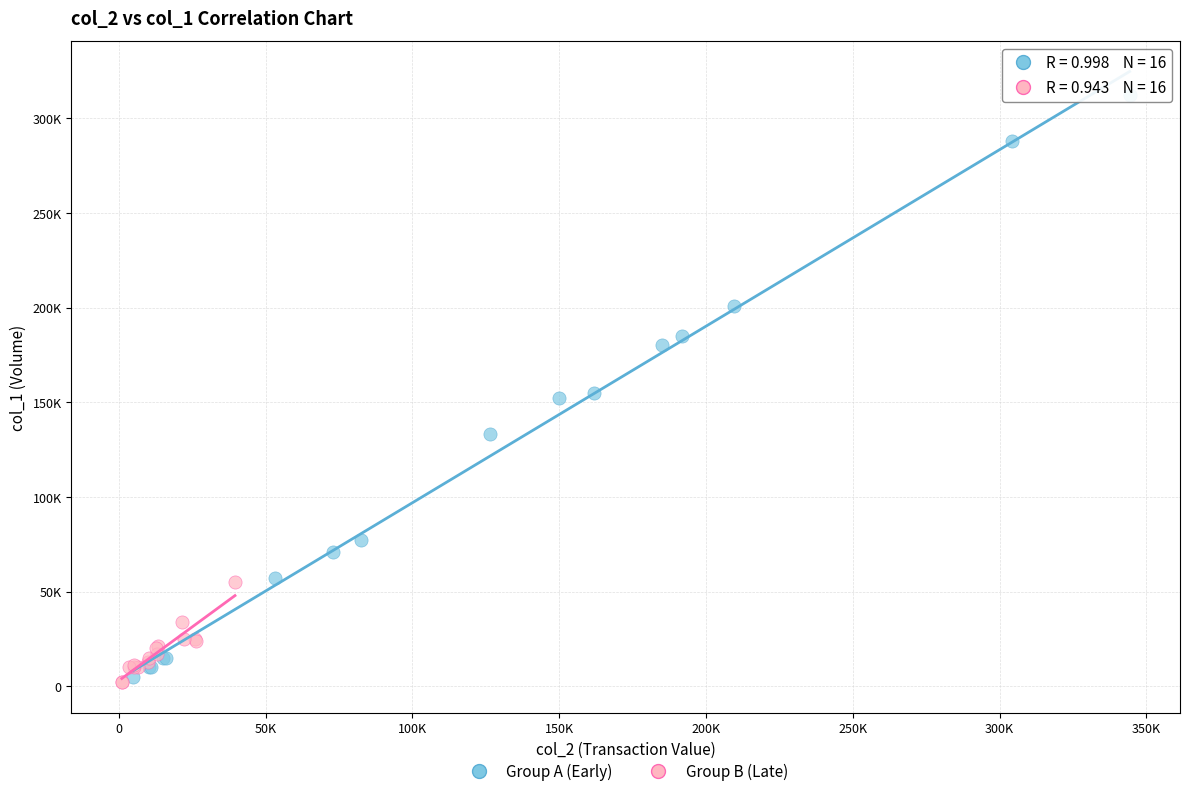

What are all the series names shown in the legend?

Group A (Early), Group B (Late)